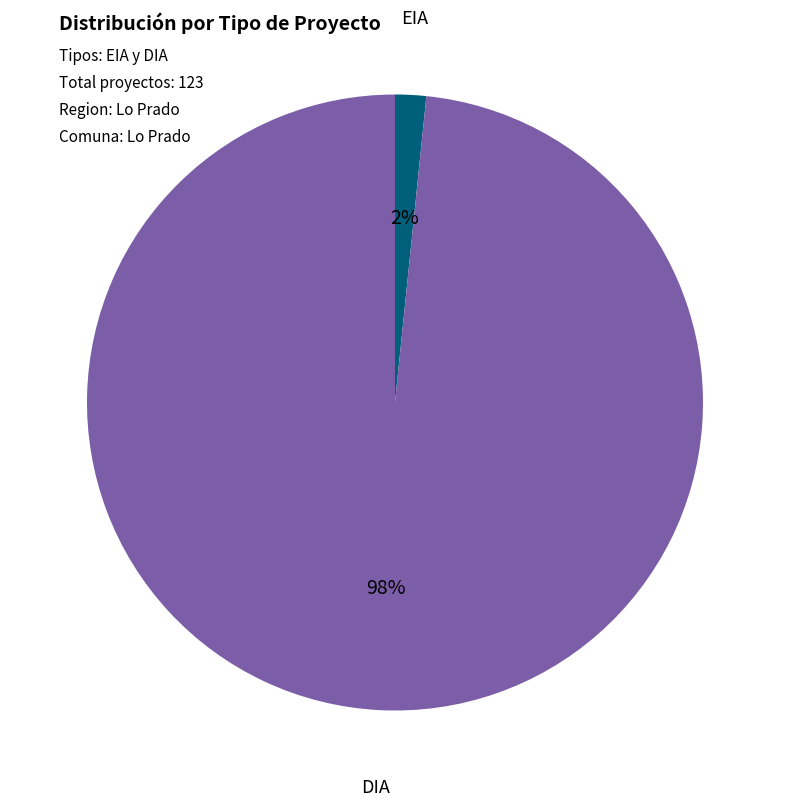

Combined, do DIA and EIA account for over 50%?

Yes